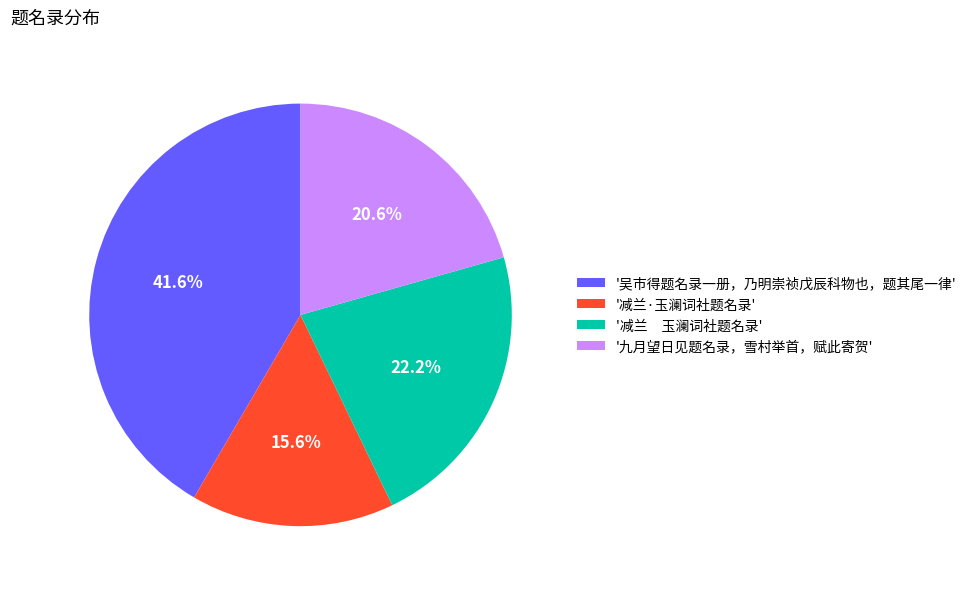

Which category has the smallest portion of the pie?

'减兰·玉澜词社题名录'